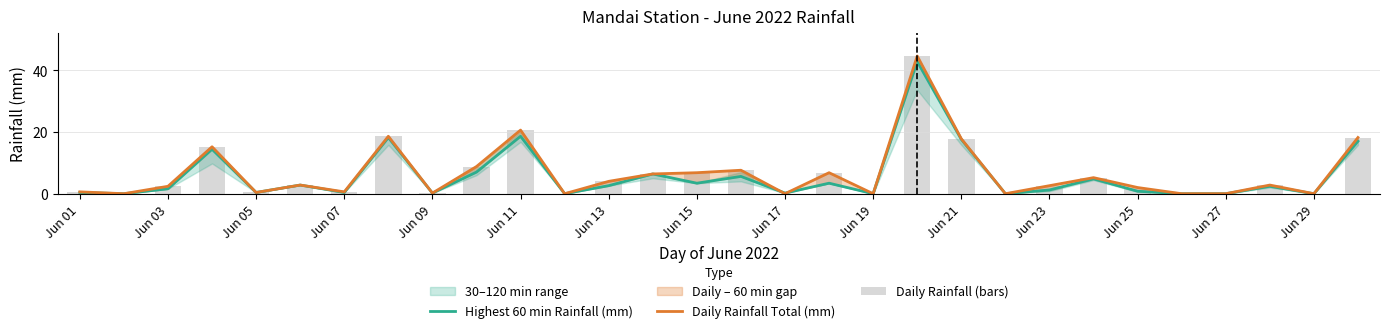

Which series has the largest range (max minus min)?

Daily Rainfall Total (mm)